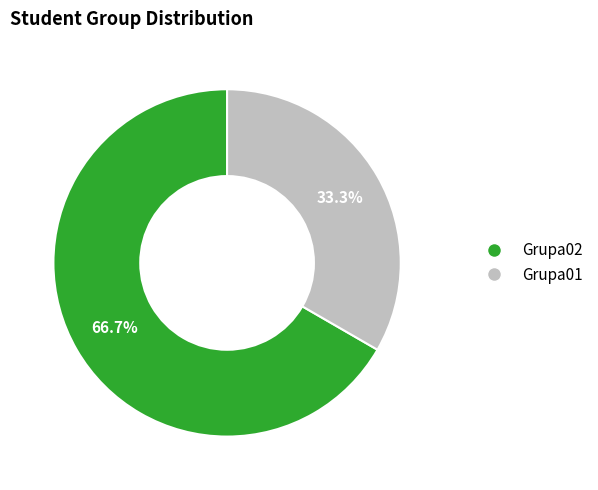

Between Grupa02 and Grupa01, which is larger?

Grupa02